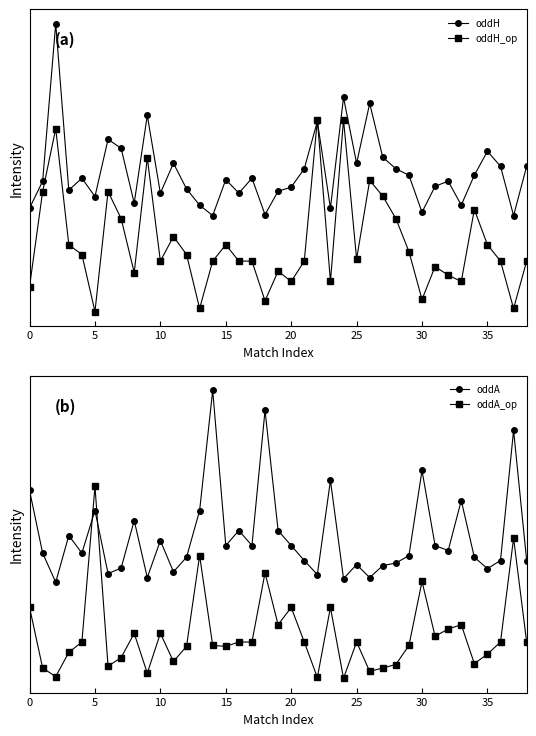

How many distinct data groups are displayed?

4